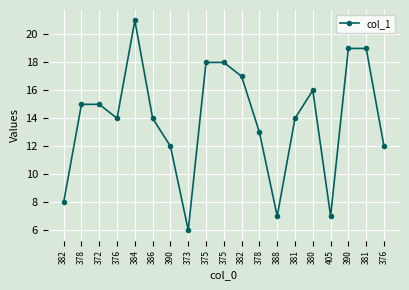

Is this an area chart (filled region under the line)?

No